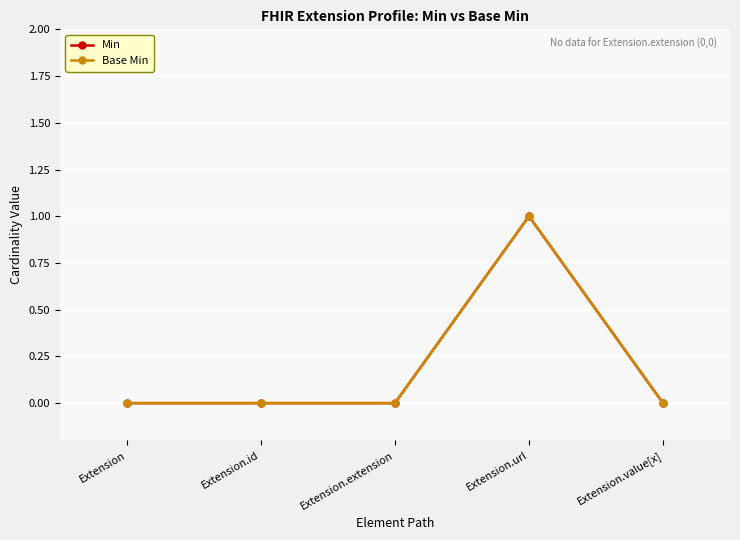

Does the chart have visible grid lines?

Yes